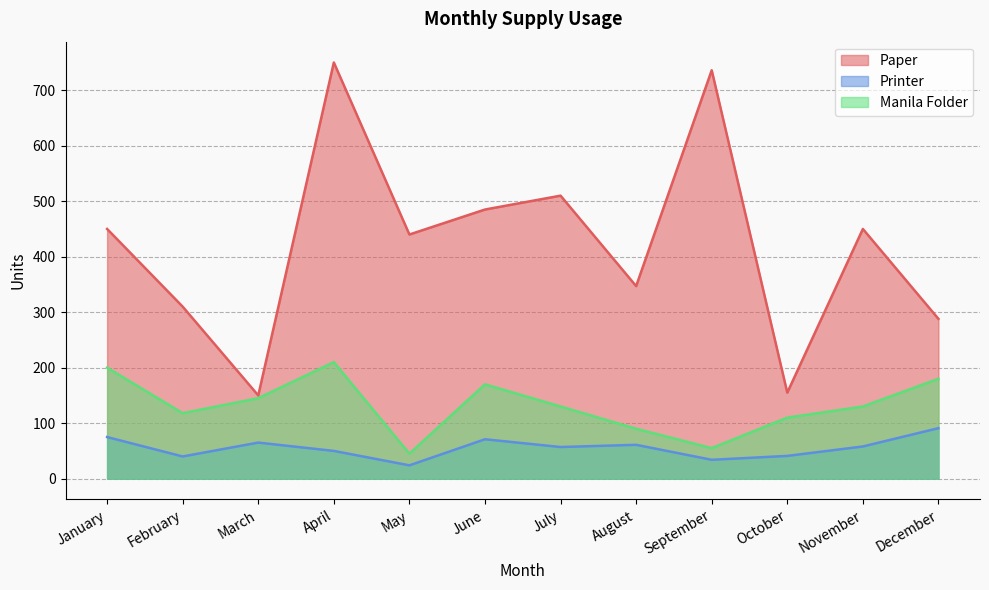

What is the spread (max minus min) of values at April?

700